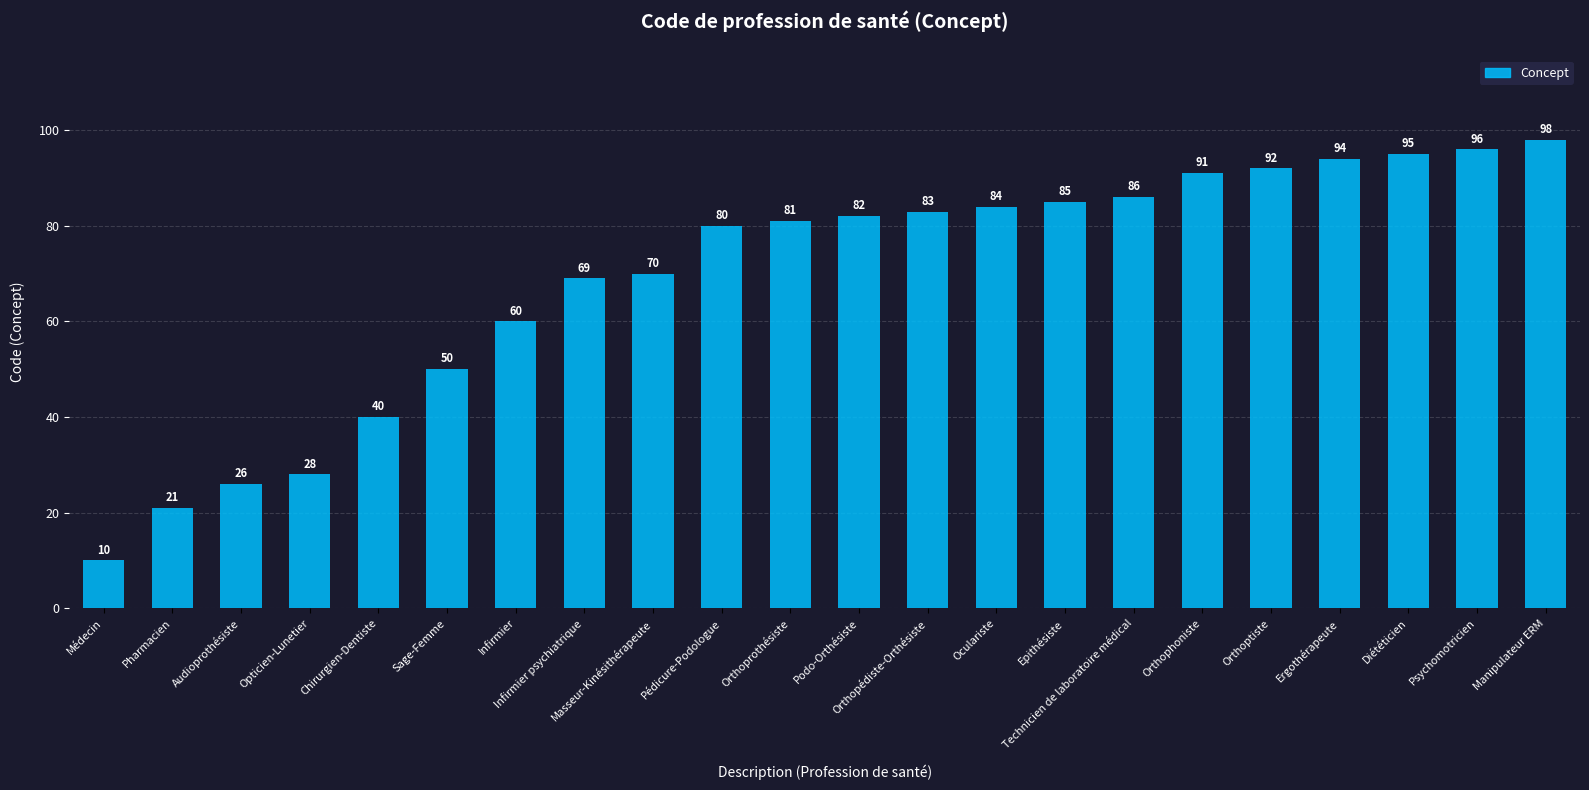

What is the change in value from Pharmacien to Diététicien?

+74